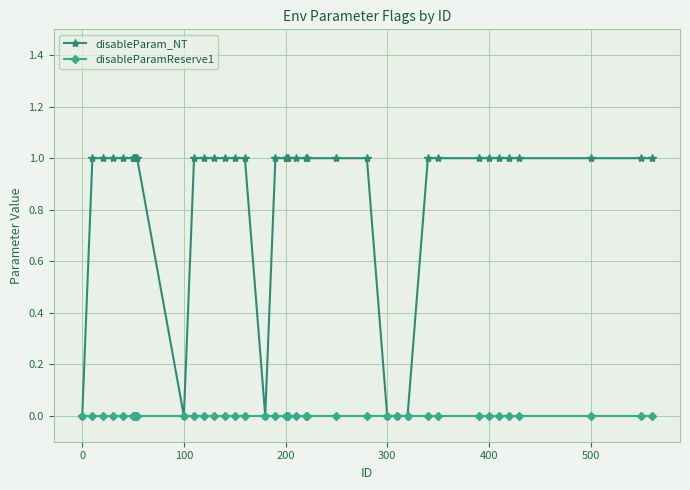

Reading left to right, extract all data points from this chart.

disableParam_NT: 0	1	1	1	1	1	1	1	1	1	0	1	1	1	1	1	1	0	1	1	1	1	1	1	1	1	1	0	0	0	1	1	1	1	1	1	1	1	1	1
disableParamReserve1: 0	0	0	0	0	0	0	0	0	0	0	0	0	0	0	0	0	0	0	0	0	0	0	0	0	0	0	0	0	0	0	0	0	0	0	0	0	0	0	0